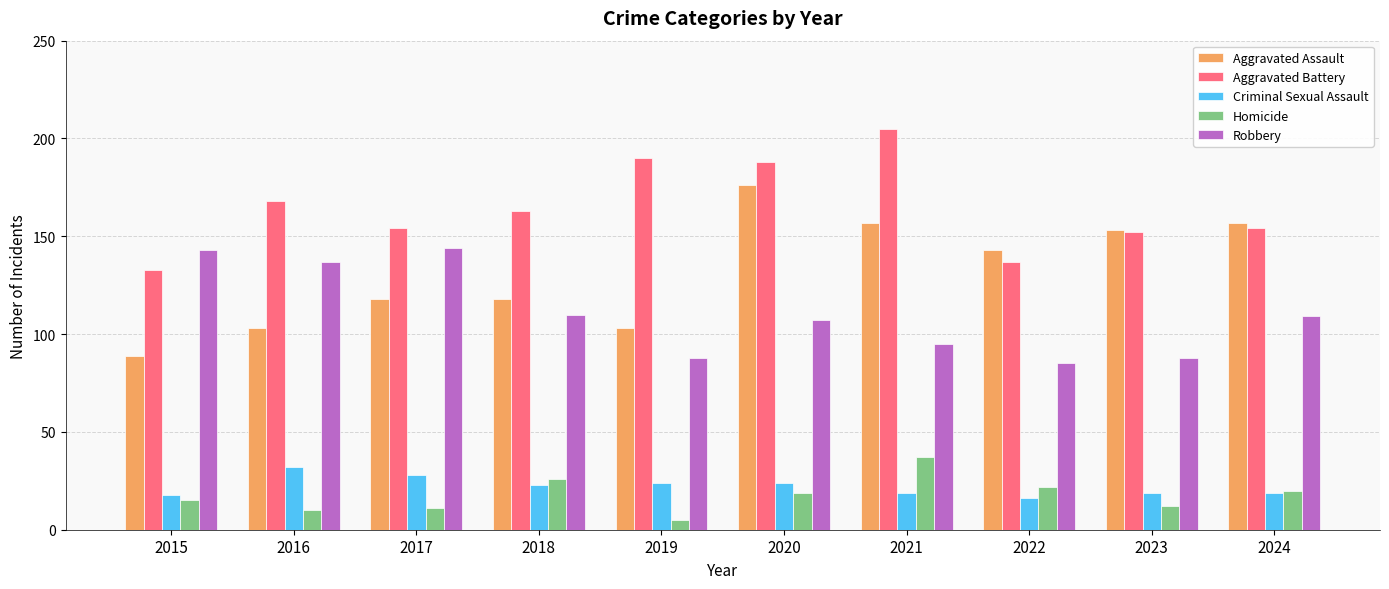

How many bars are there in each group?

5